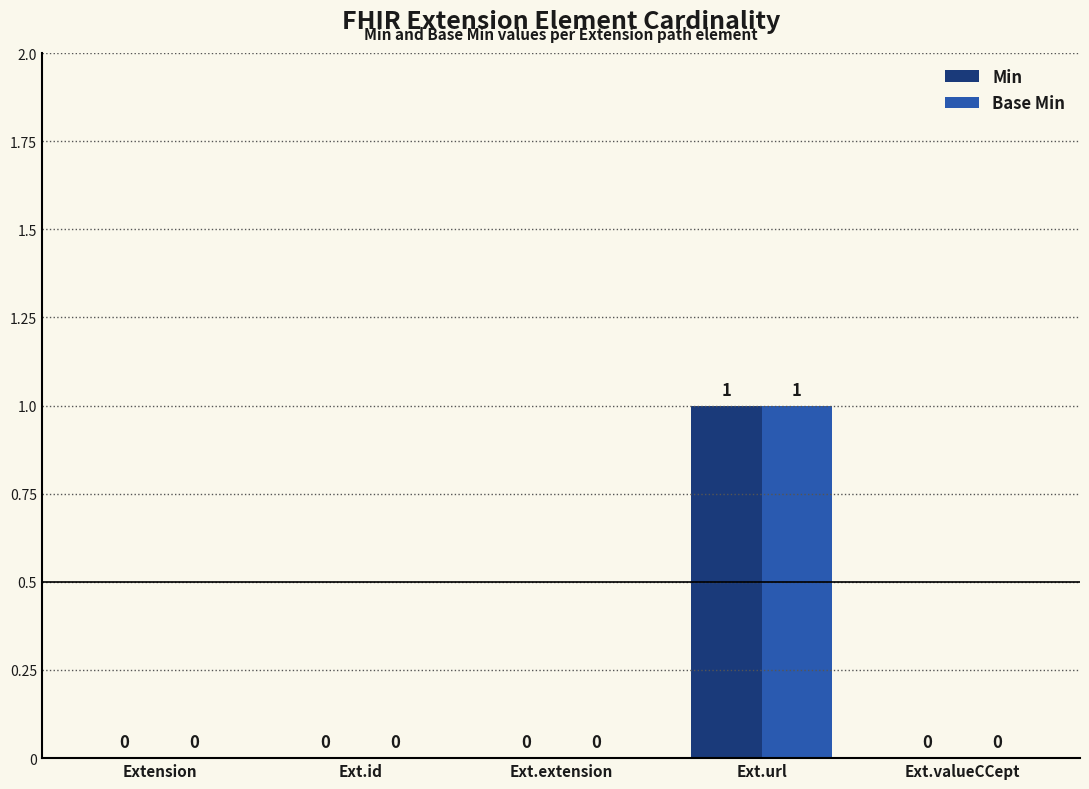

At which category does the chart reach its peak across all series?

Ext.url